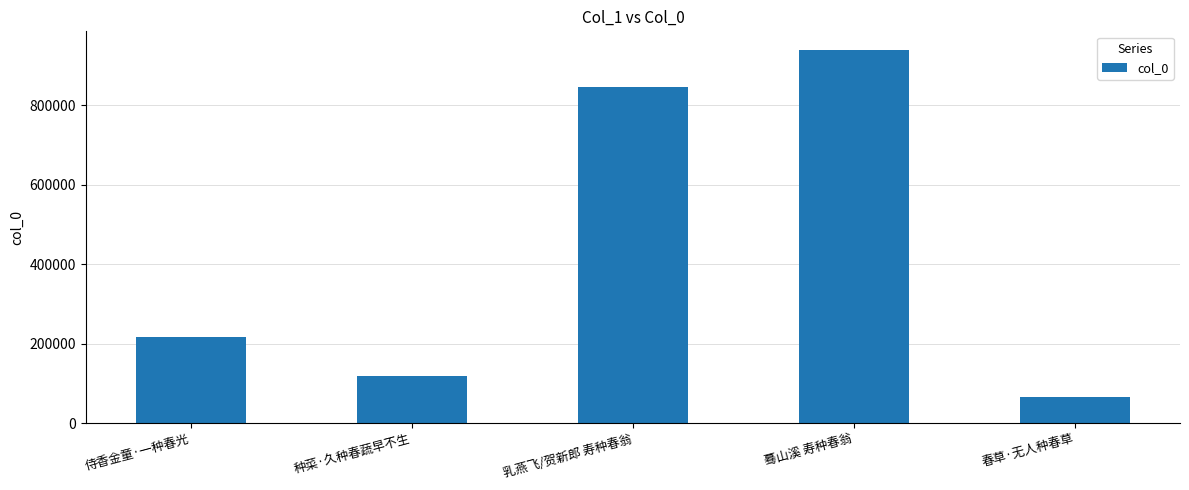

At which label is the value closest to 502416?

侍香金童·一种春光